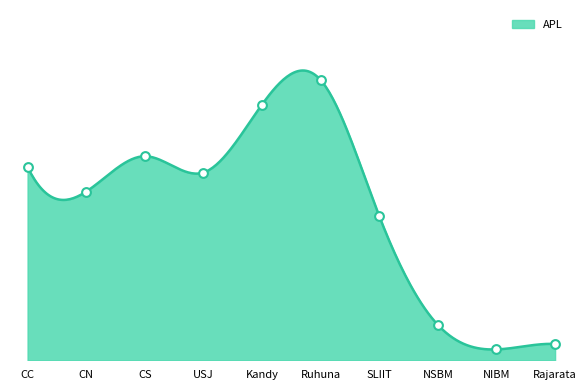

Is the value of iGTe_APL at CS greater than the value of APL at Rajarata?

Yes